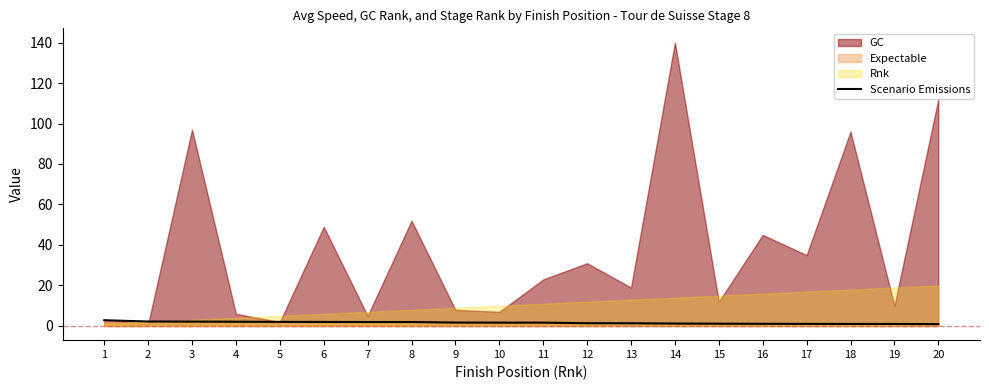

What is the smallest value displayed?

0.9